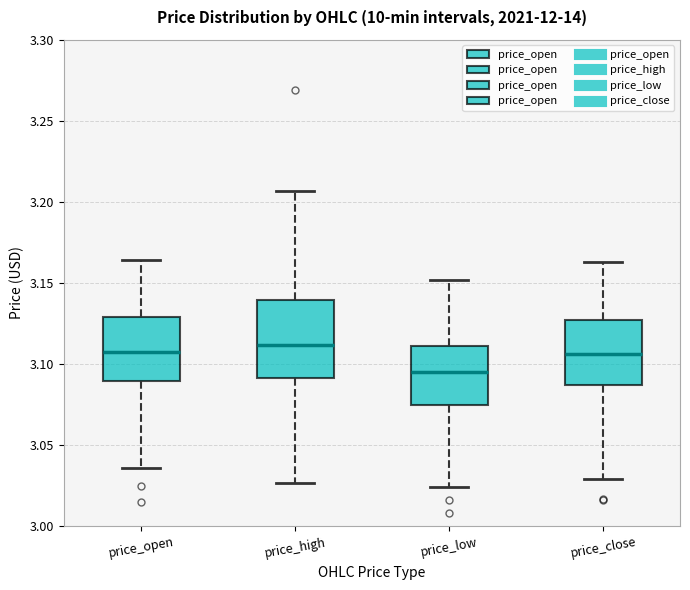

Which box is the tallest, from its lower edge to its upper edge?

price_high